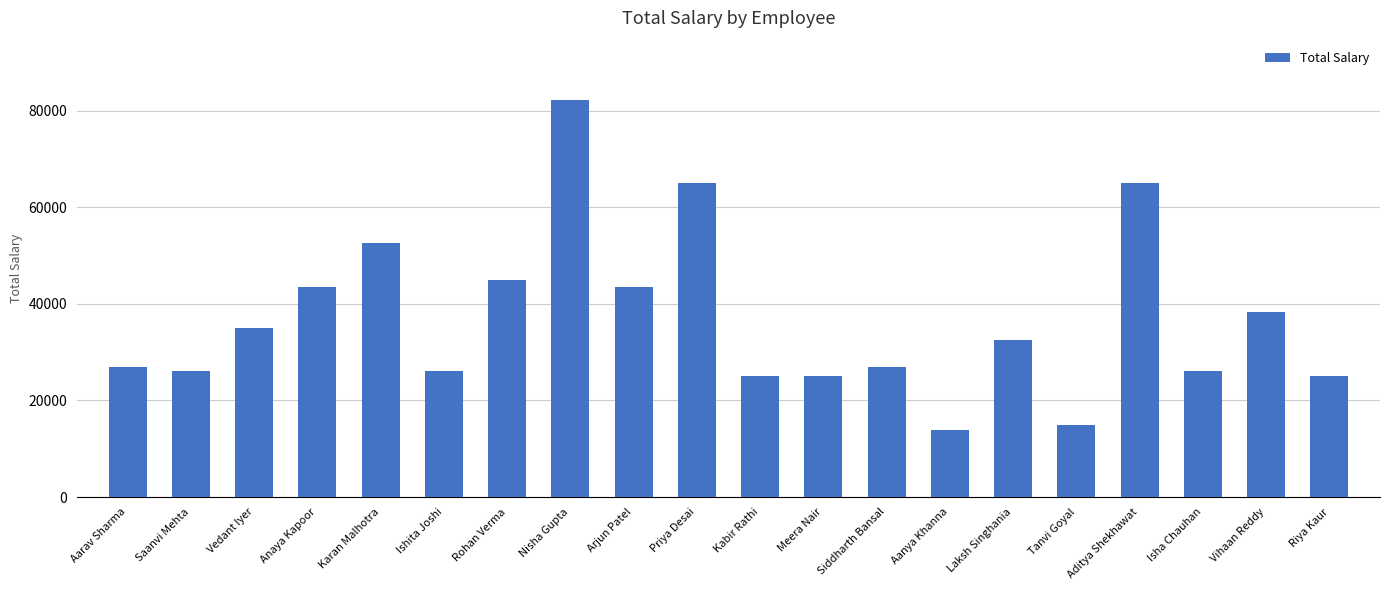

The value at Meera Nair is 25000.0. True or false?

True